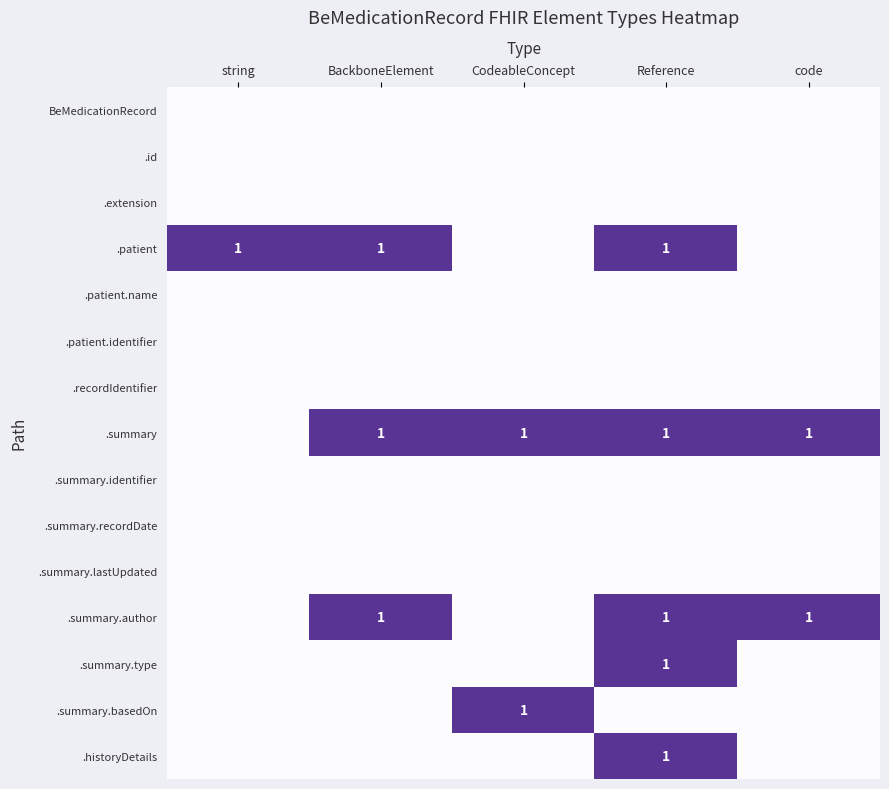

What is the total value across all series at BackboneElement?

3